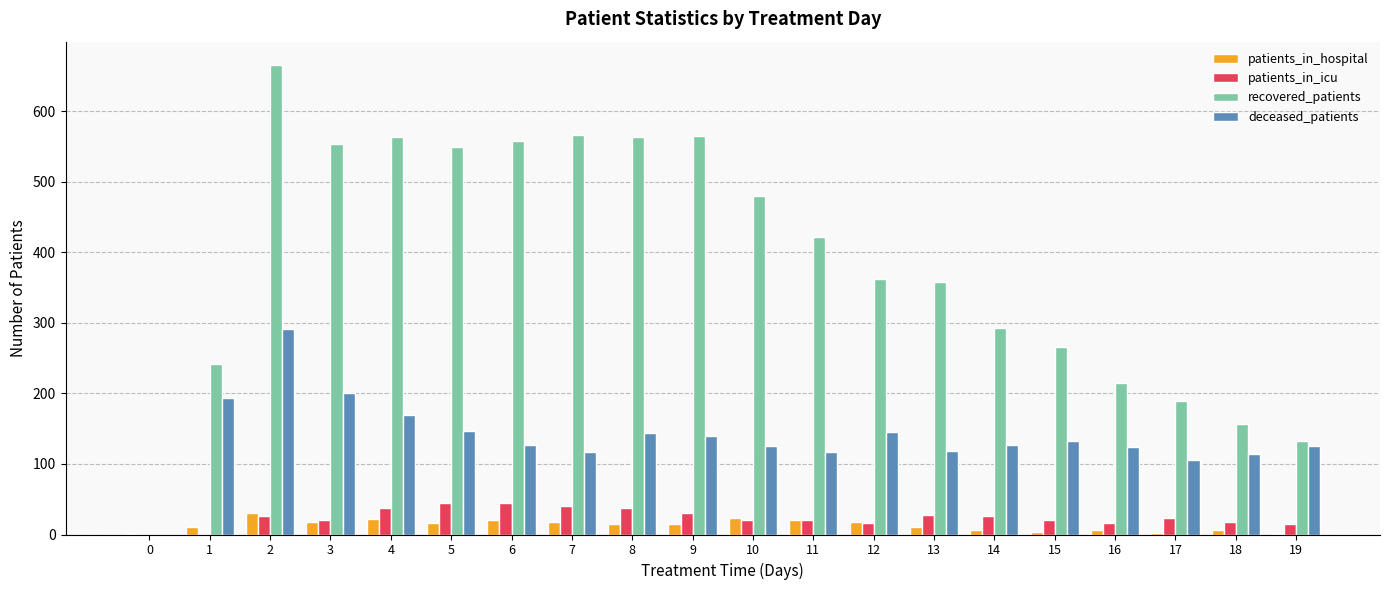

Is the value of patients_in_icu at 16 greater than the value of deceased_patients at 14?

No